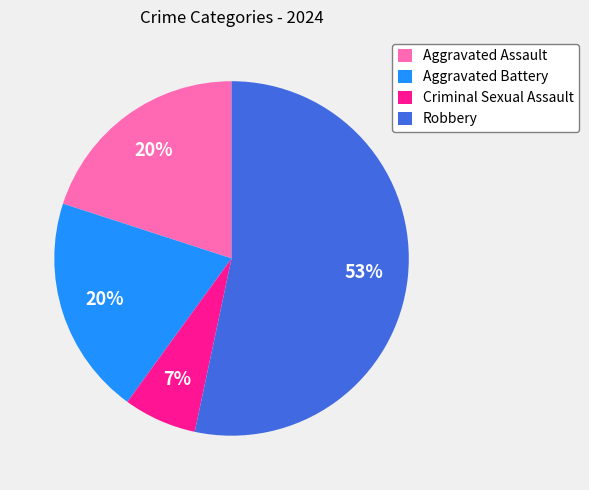

Is Aggravated Assault the majority of the pie?

No